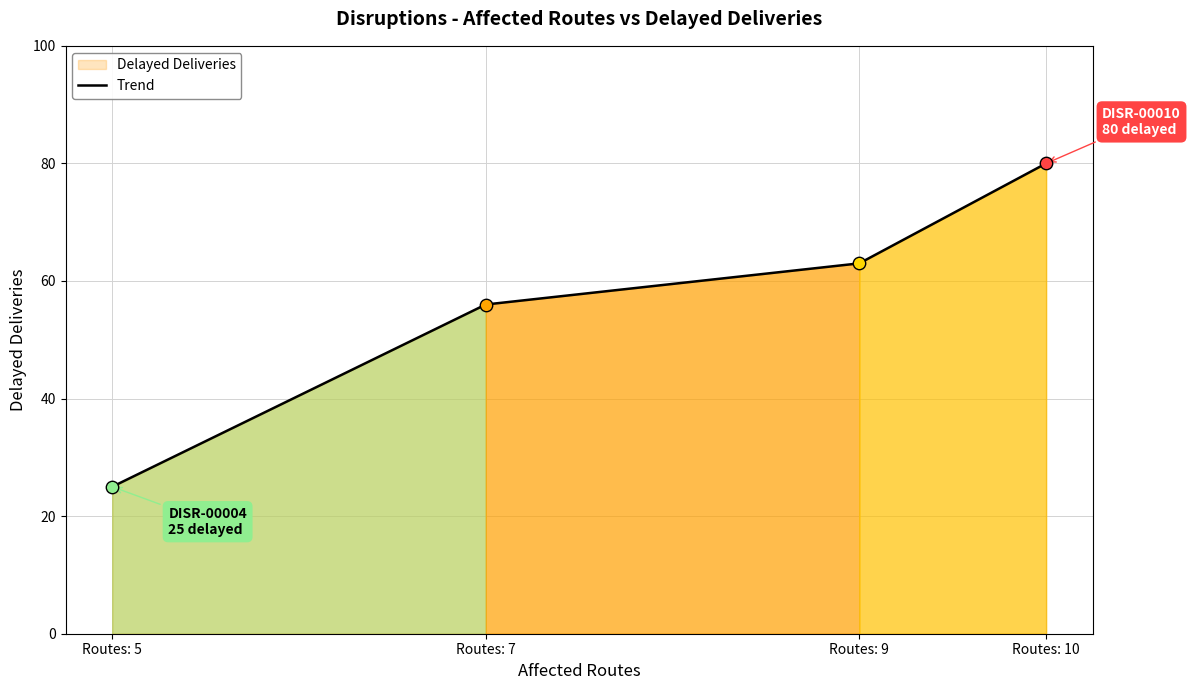

What is the change in value from Routes: 7 to Routes: 10?

+24